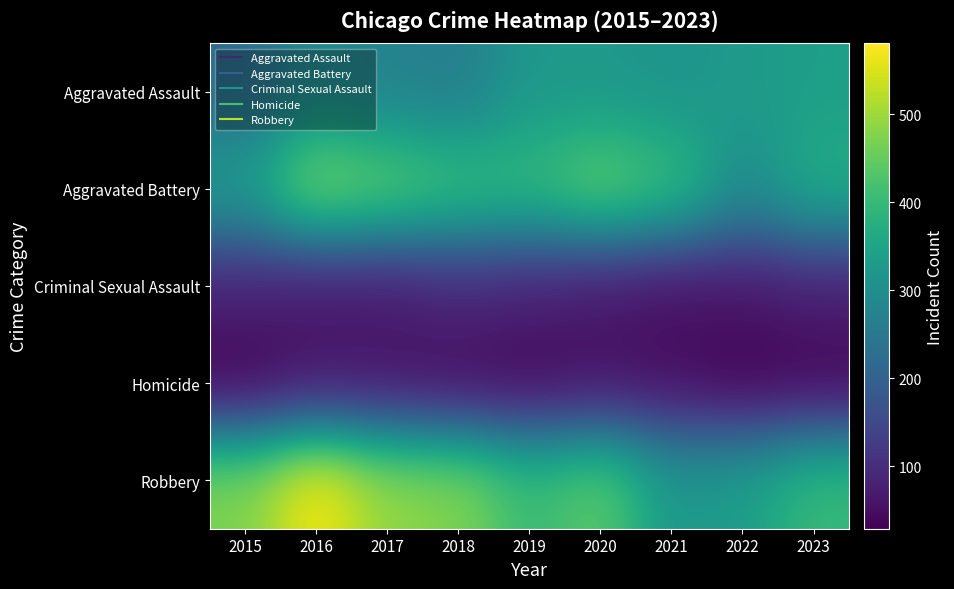

Rank the series at 2023 from lowest to highest value.

Homicide, Criminal Sexual Assault, Aggravated Assault, Aggravated Battery, Robbery